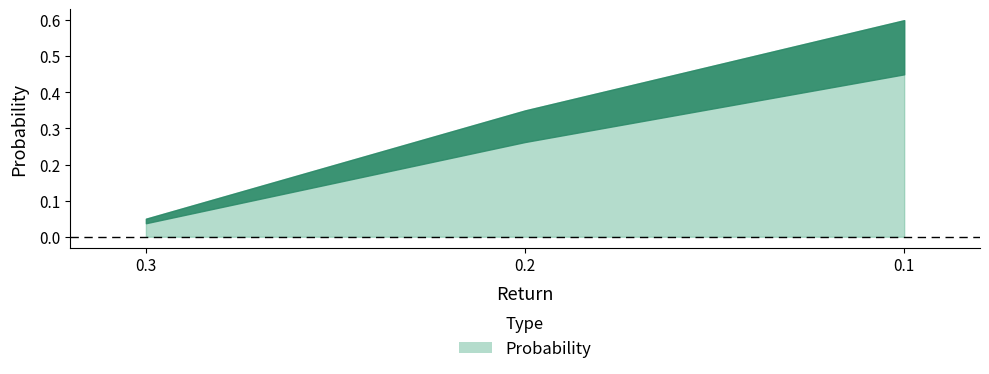

At which label is the value closest to 0?

0.3